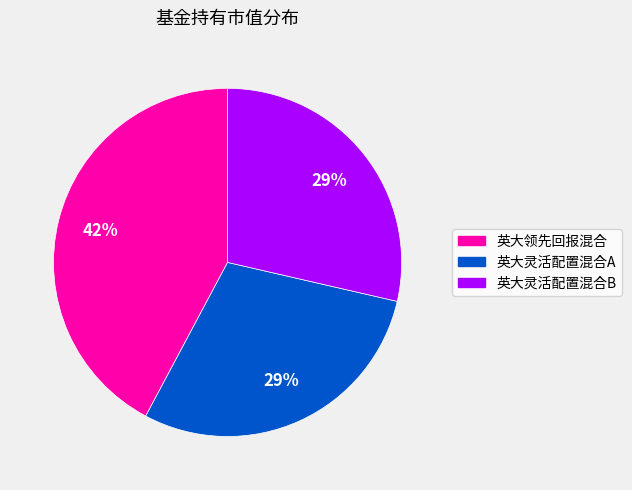

Do 英大灵活配置混合B and 英大灵活配置混合A together represent more than half of the pie?

Yes